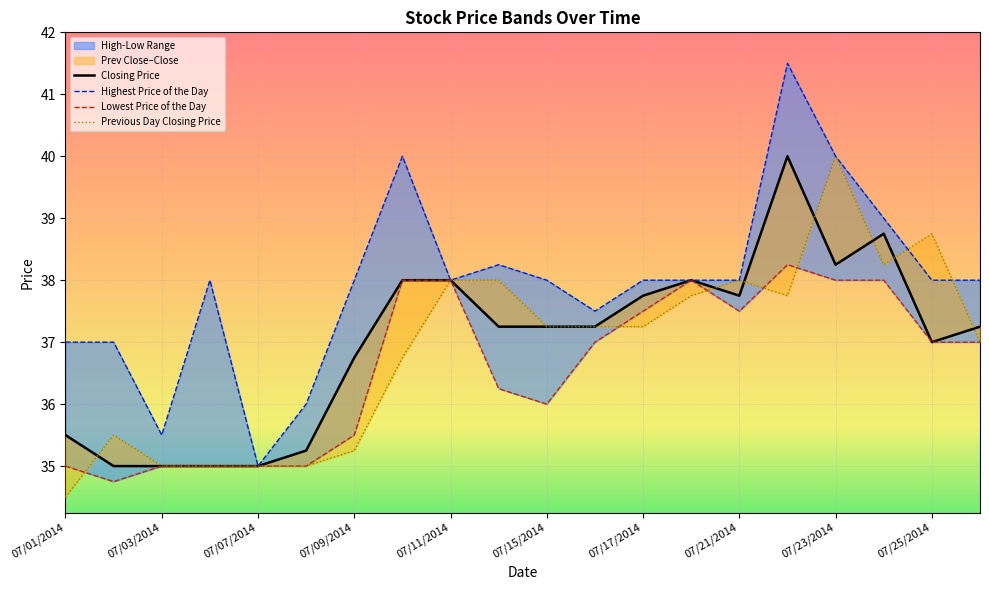

Is it true that Previous Day Closing Price equals 37.2 at 11?

True